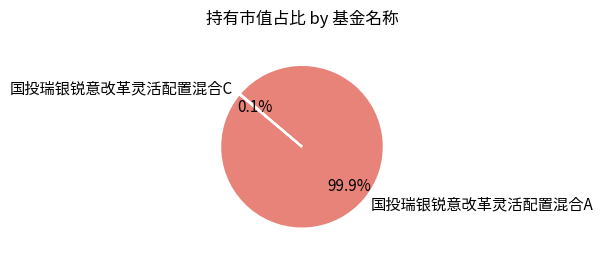

To the nearest percent, what is the average slice percentage?

50%